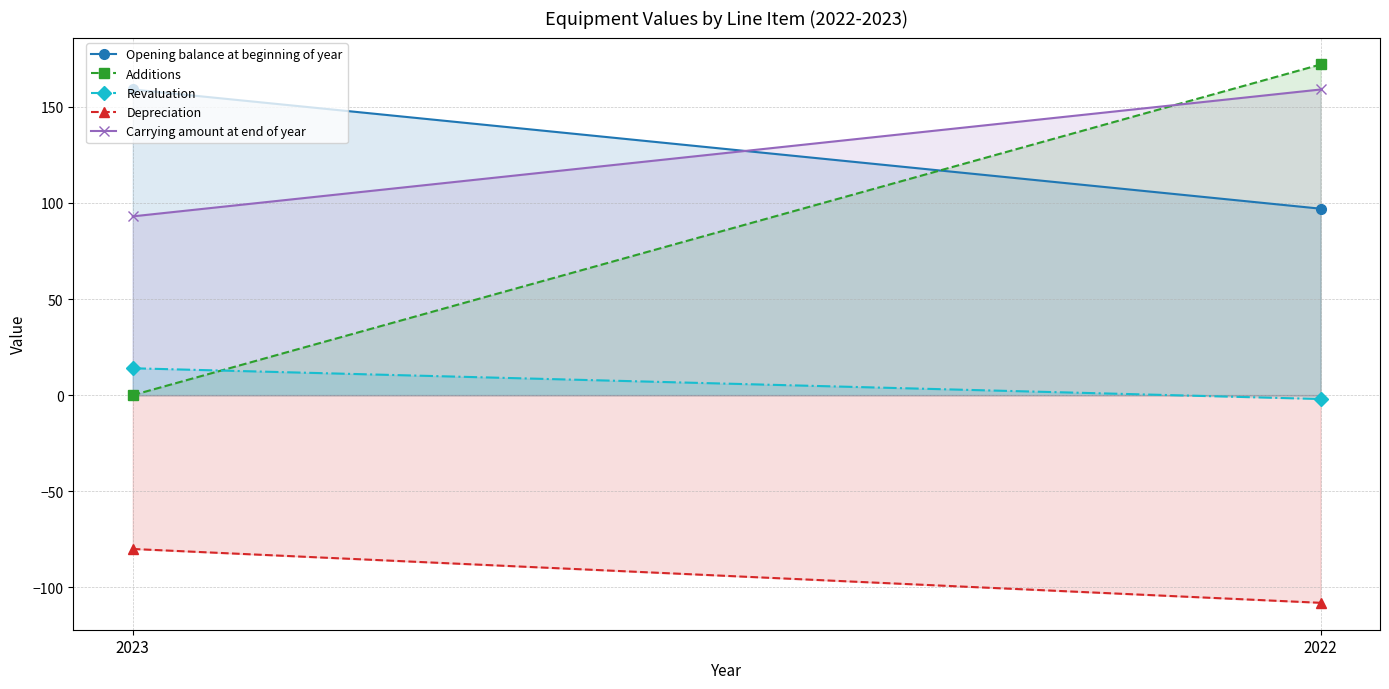

What is the maximum value for Revaluation?

14